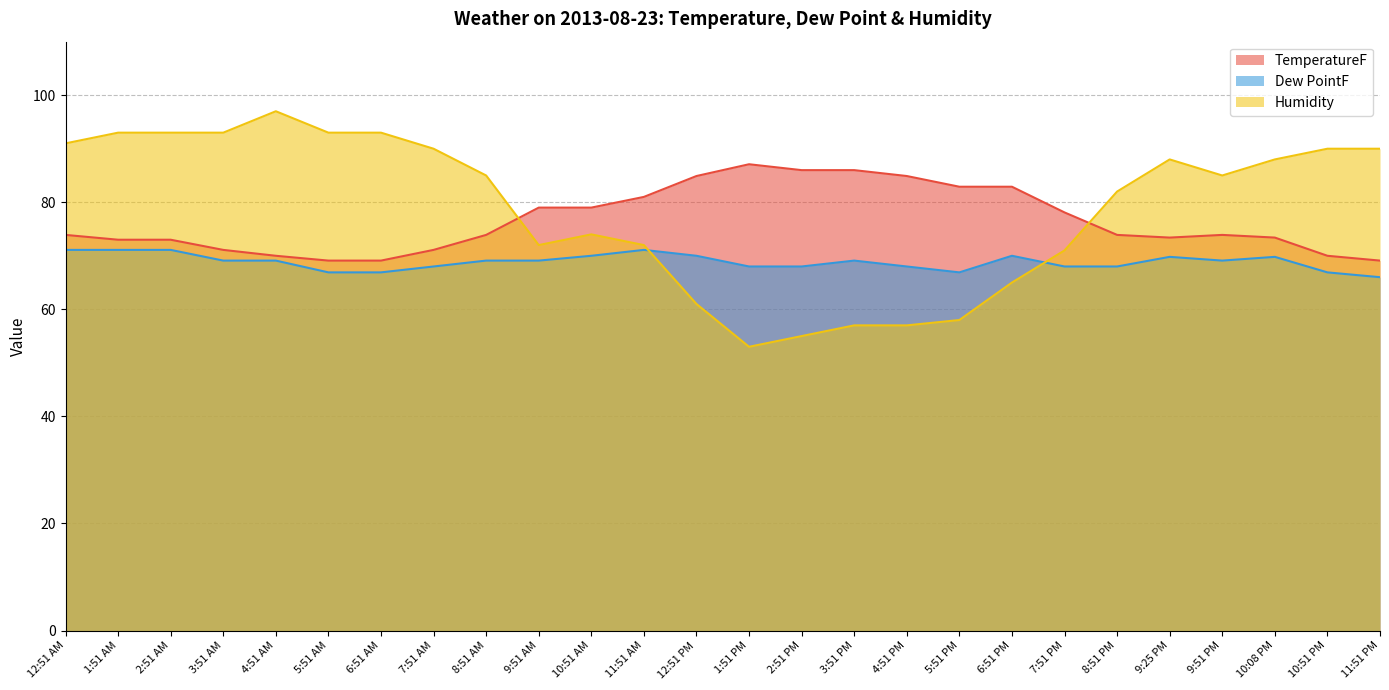

What is the value of the Humidity point at the 9th from the left?

85.0